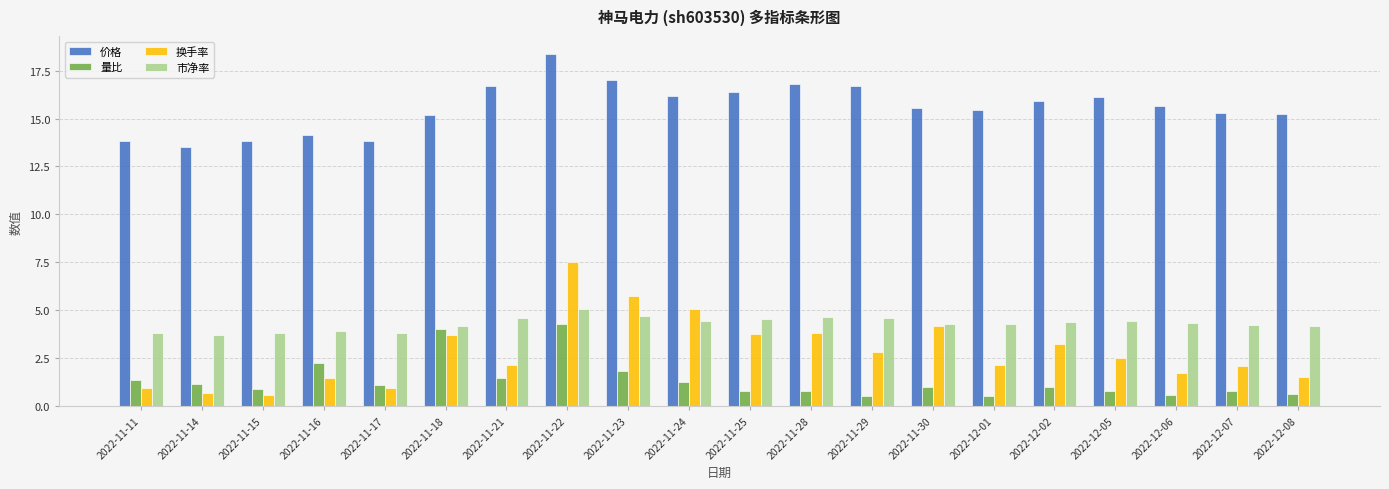

What is the difference between the highest and lowest values at 2022-11-17?

12.9